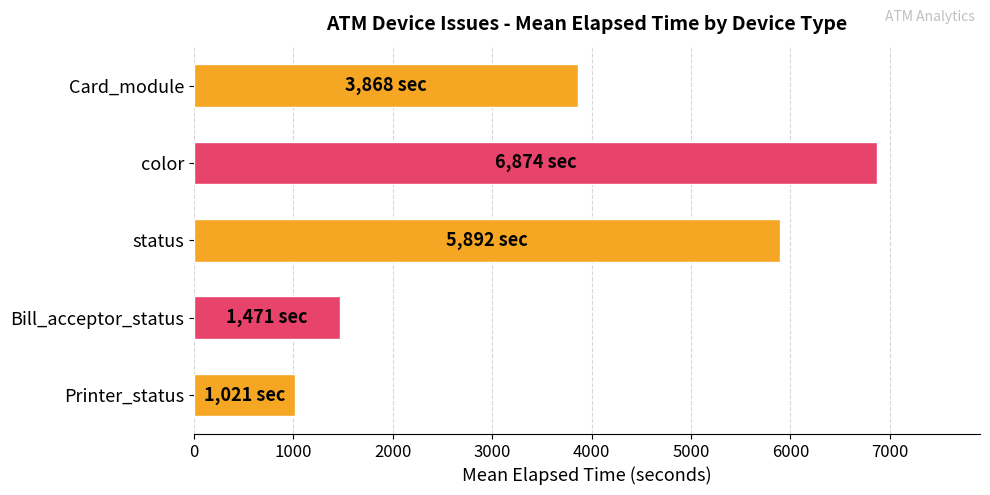

At which category does the chart reach its peak across all series?

color